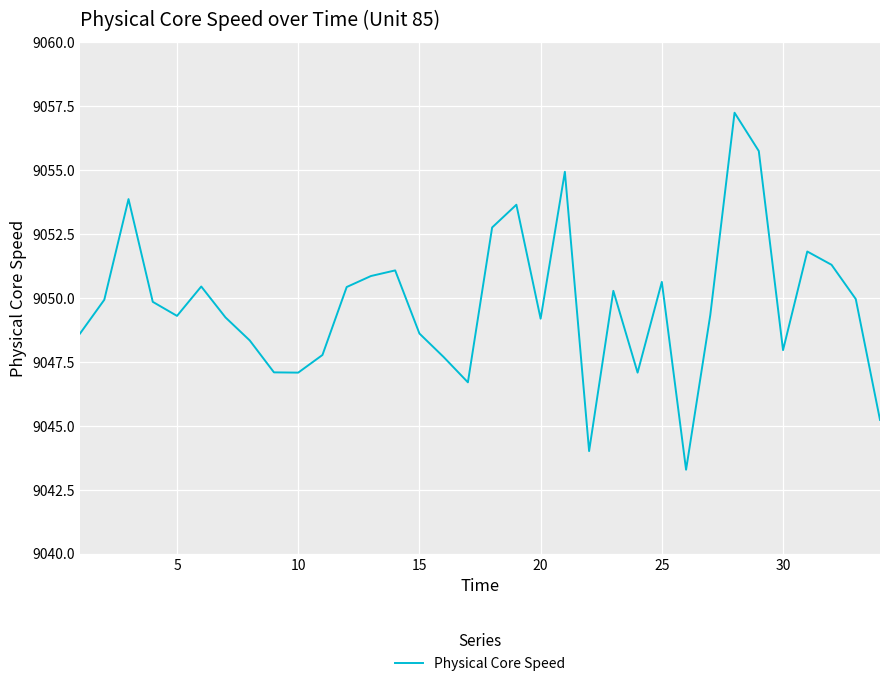

What is the difference between the maximum and minimum values?

14.0